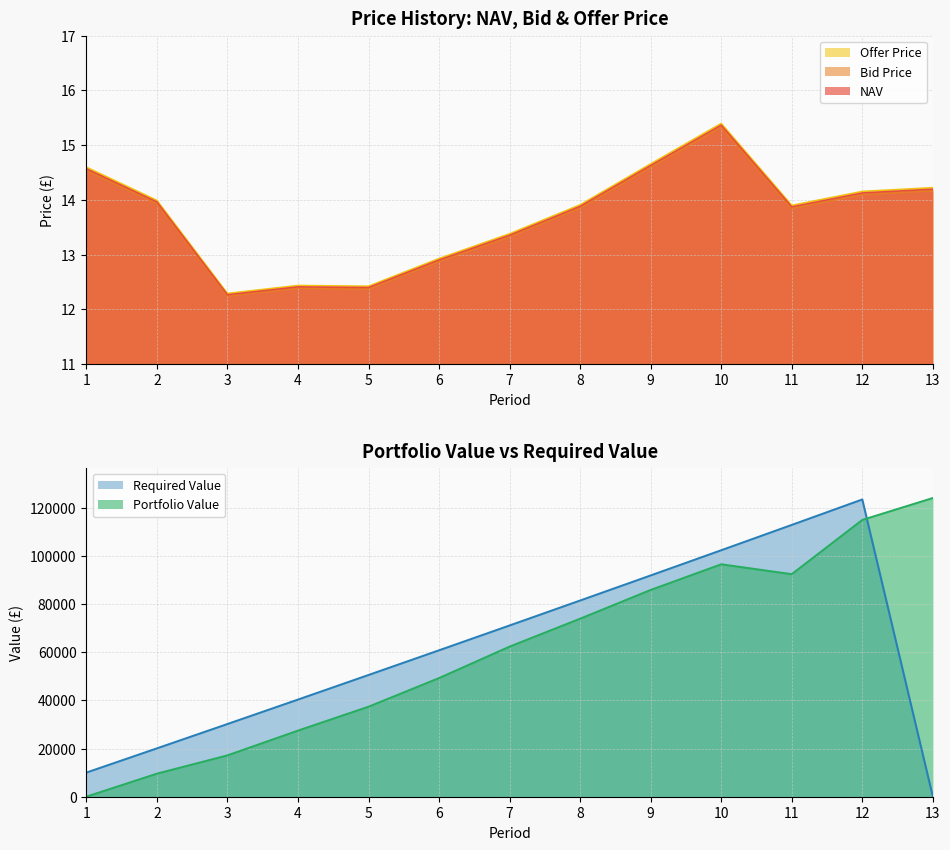

How many data points in Offer Price are above 13?

9